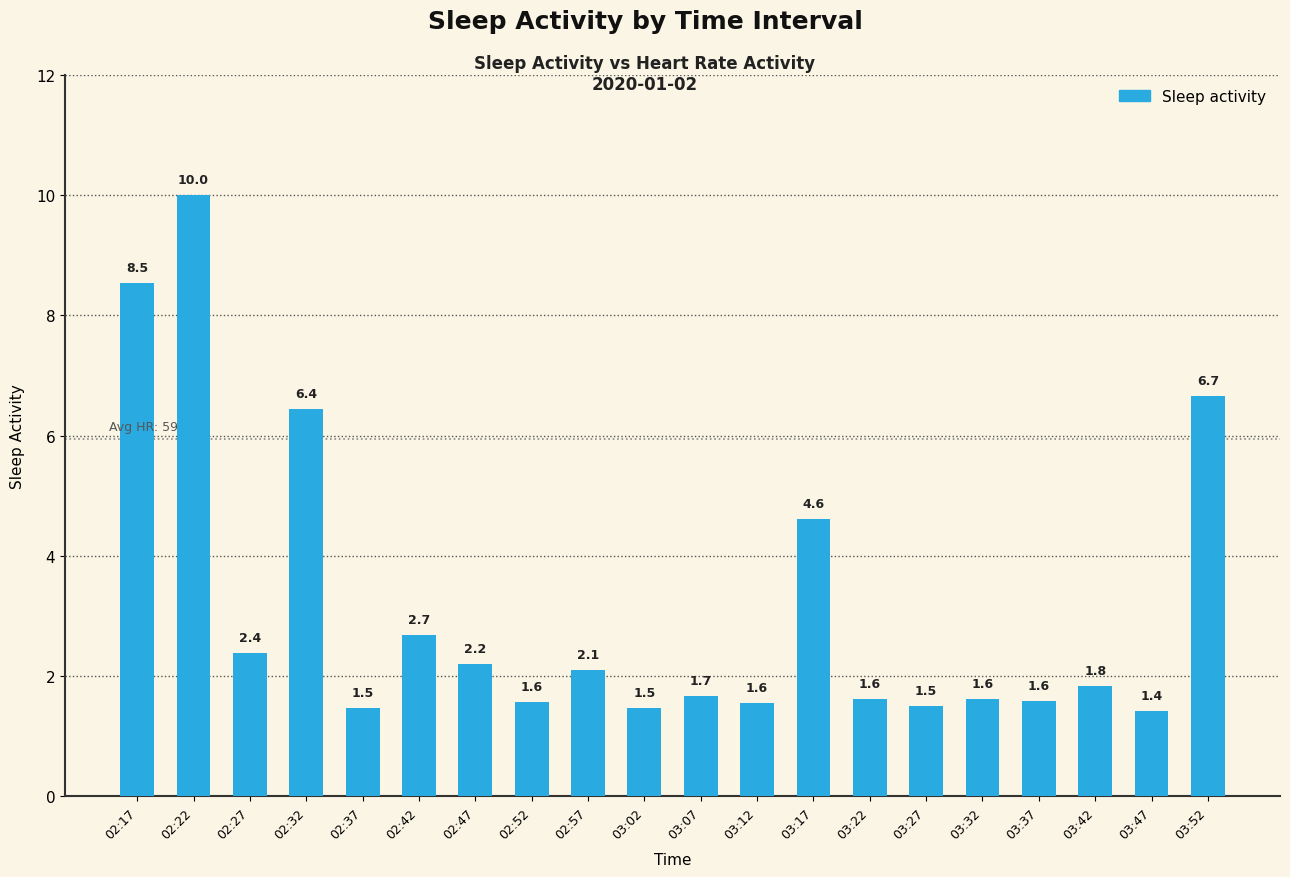

What is the label of the 3rd bar from the right?

03:42